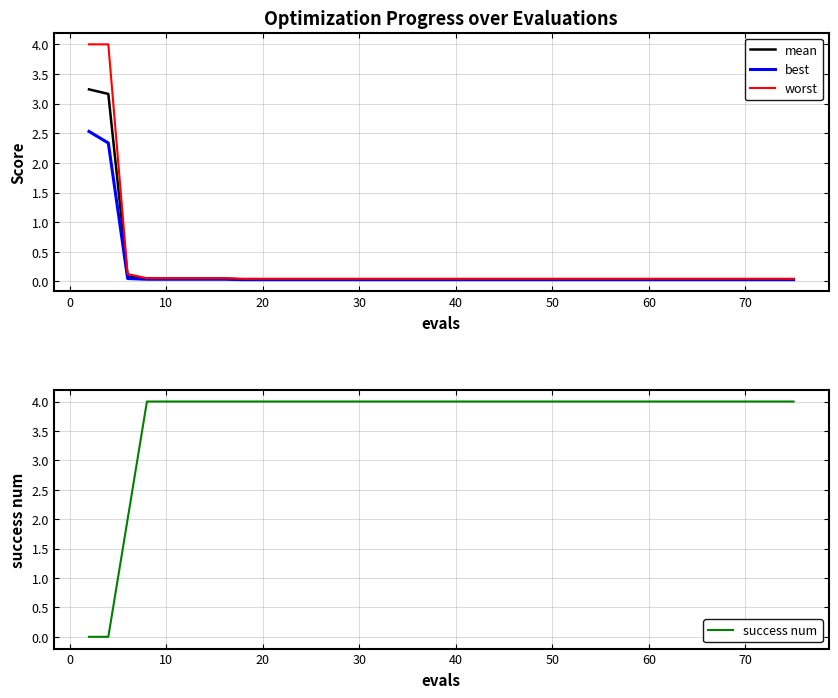

Count the number of data series in this chart.

4